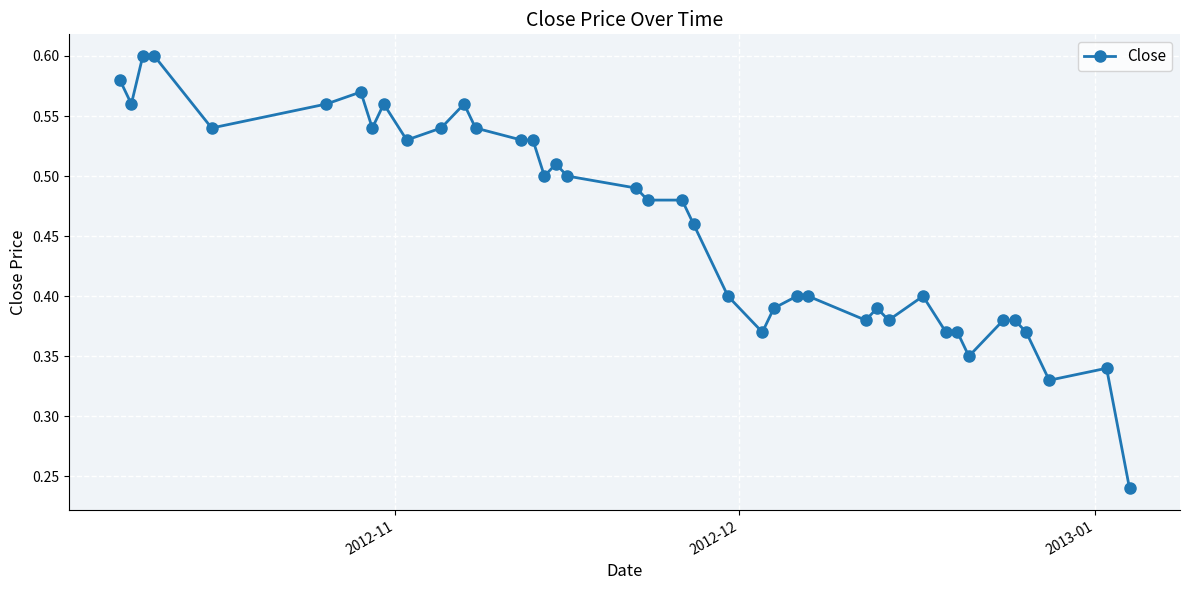

What is the sum of all values?

18.4